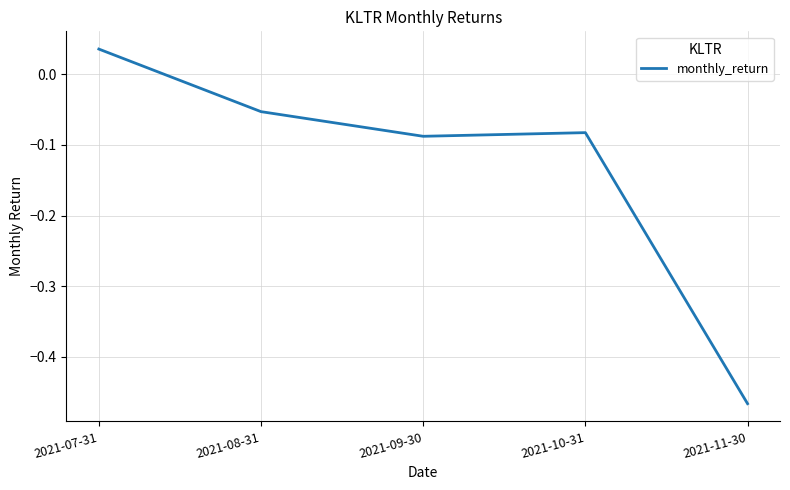

Where is the data nearest to the value 0?

2021-07-31